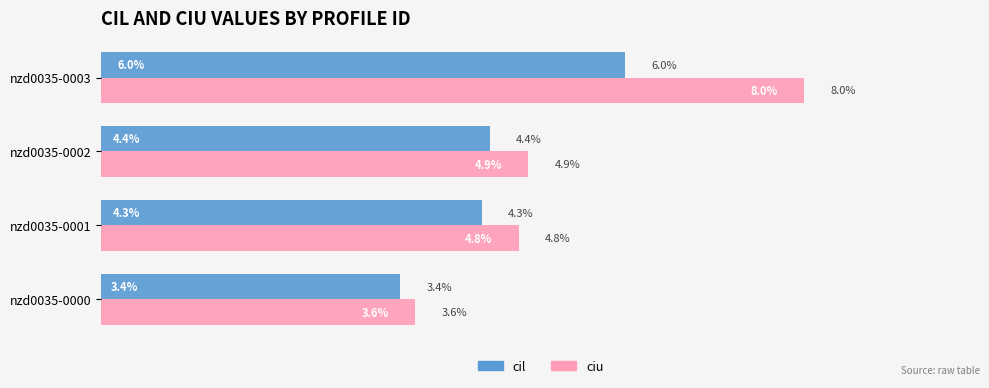

Where is ciu nearest to the value 5?

nzd0035-0002